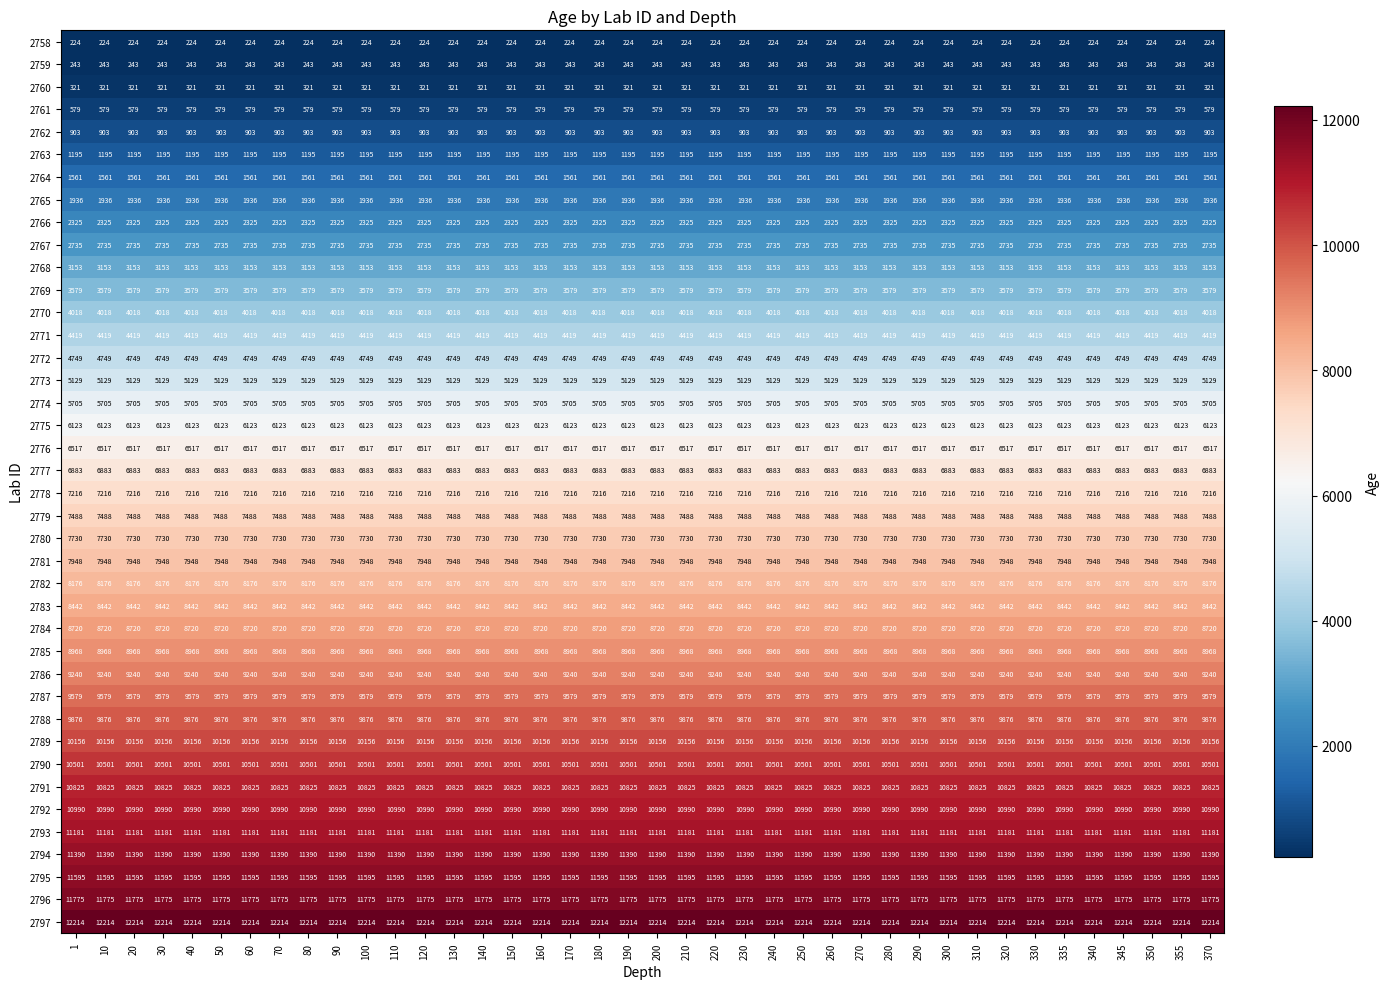

At 110, list the series in order from smallest to largest.

2758, 2759, 2760, 2761, 2762, 2763, 2764, 2765, 2766, 2767, 2768, 2769, 2770, 2771, 2772, 2773, 2774, 2775, 2776, 2777, 2778, 2779, 2780, 2781, 2782, 2783, 2784, 2785, 2786, 2787, 2788, 2789, 2790, 2791, 2792, 2793, 2794, 2795, 2796, 2797